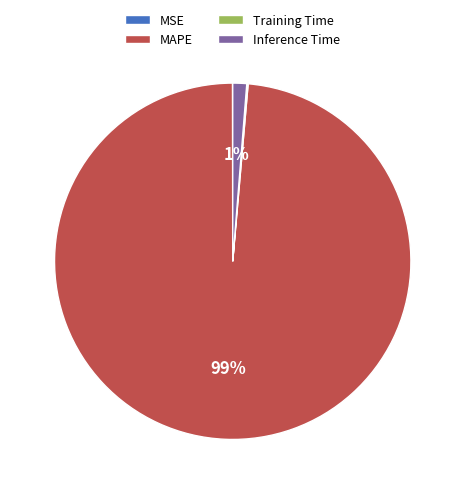

Does MAPE represent more than half of the total?

Yes